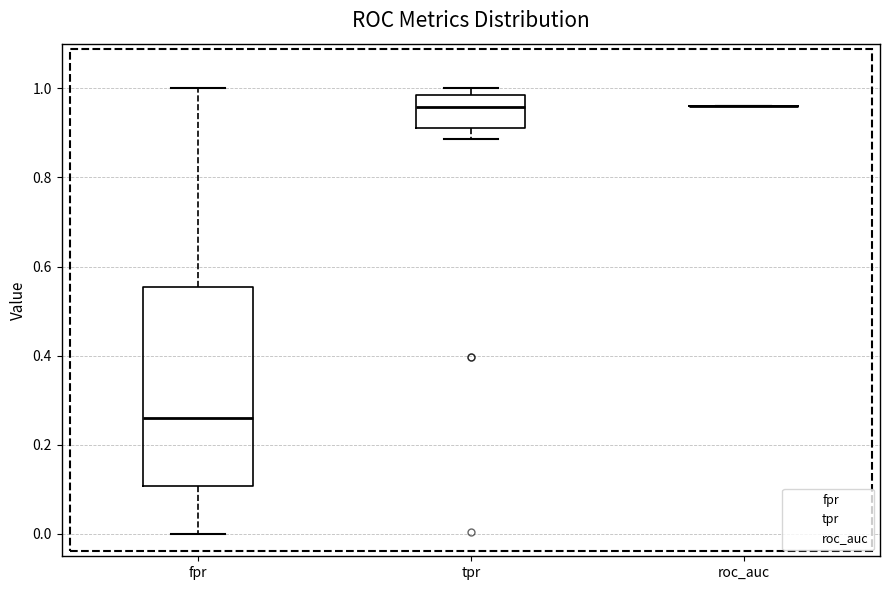

Where is the upper edge of the box for tpr on the y-axis? The values are not printed on the chart, so give them approximately, as read against the axis.

0.98